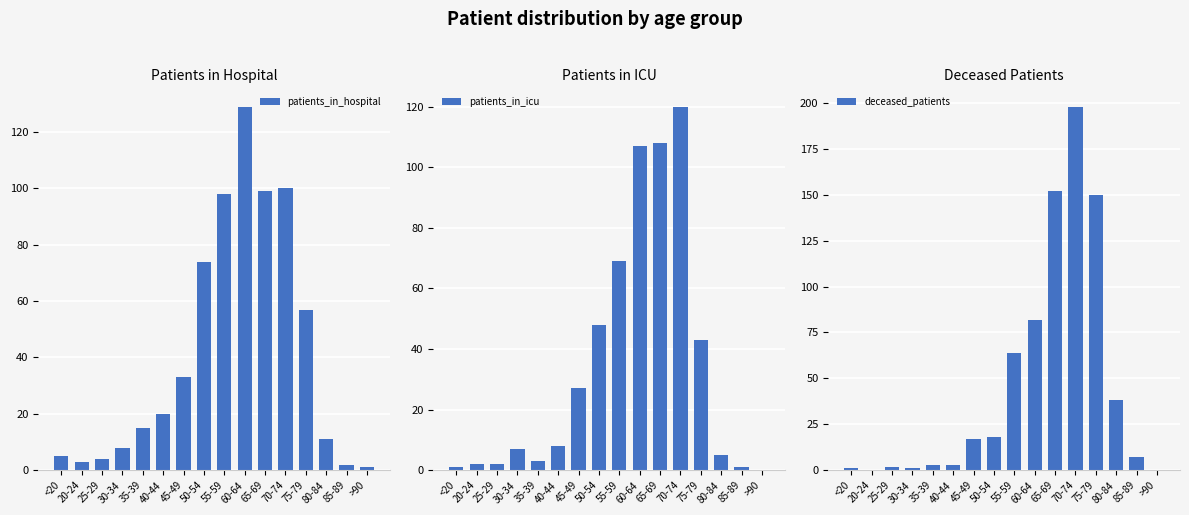

At which category is the sum across all series the highest?

70-74